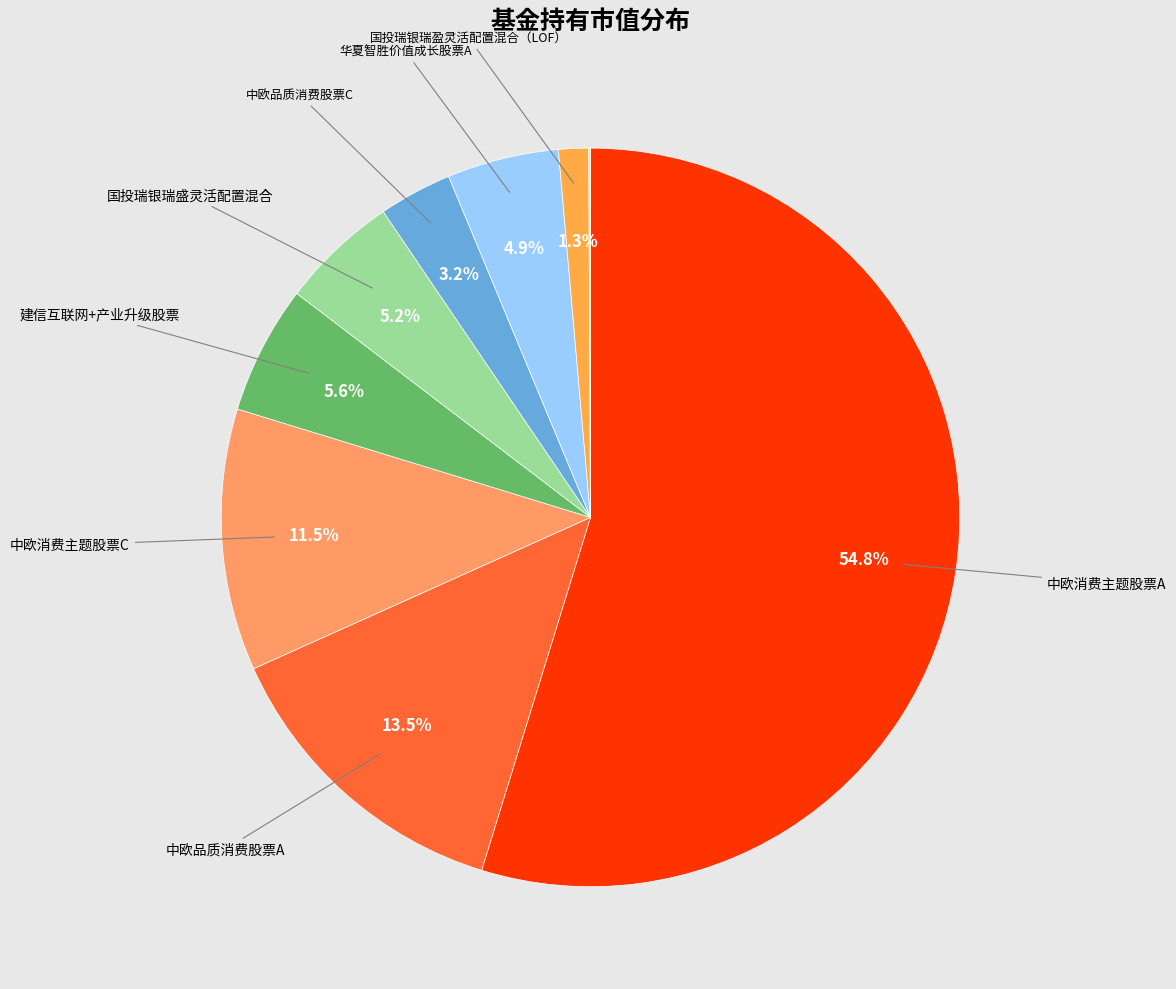

Which slice is the largest?

中欧消费主题股票A